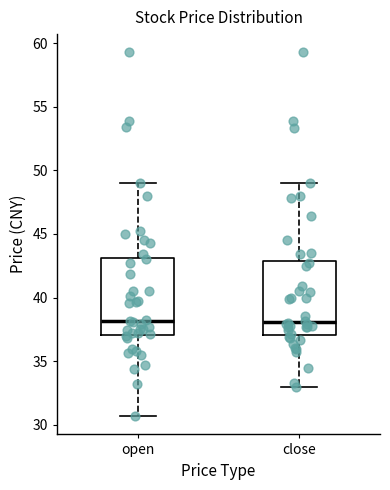

Reading left to right, transcribe this box plot: for each box, give where its median line is, the range the box spans, and where its two whiskers end, as read against the y-axis. The values are not printed on the chart, so give them approximately, as read against the axis.

open: median 38.0, box 37.0 to 43.0, whiskers 30.5 to 49.0
close: median 38.0, box 37.0 to 43.0, whiskers 33.0 to 49.0